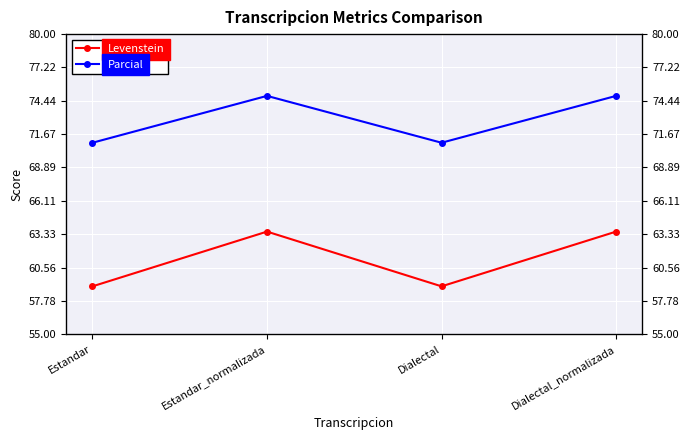

What is the difference between the highest and lowest values at Estandar_normalizada?

11.3